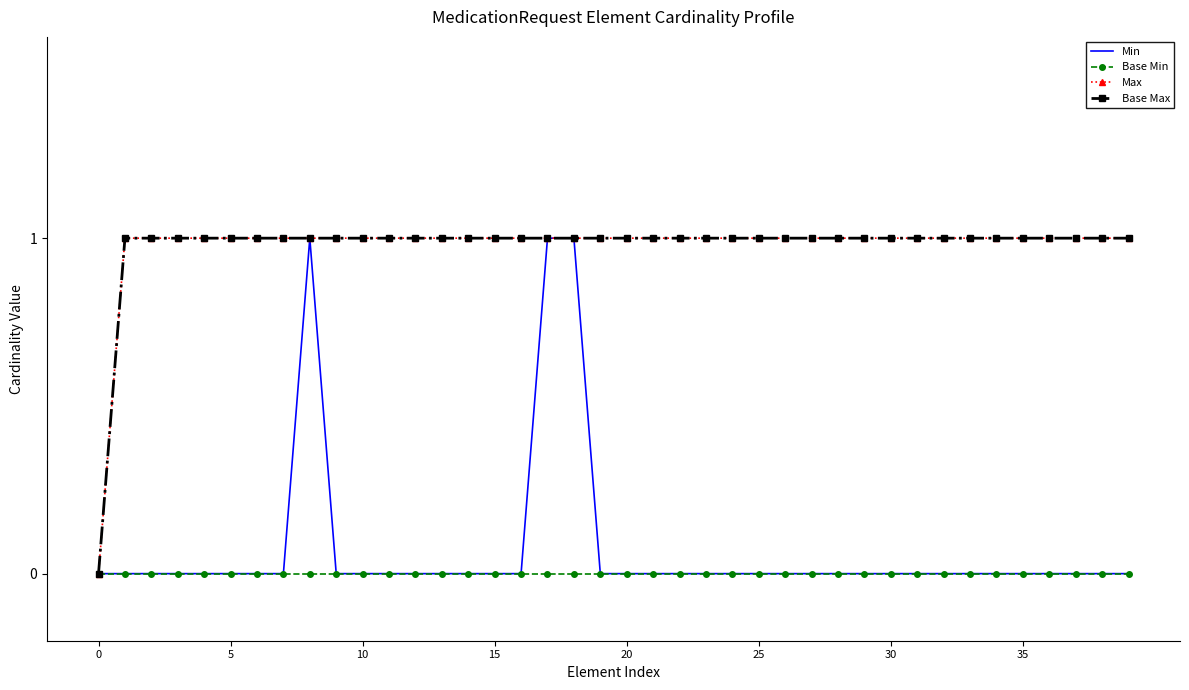

Which category has the highest value in the Base Max series?

5